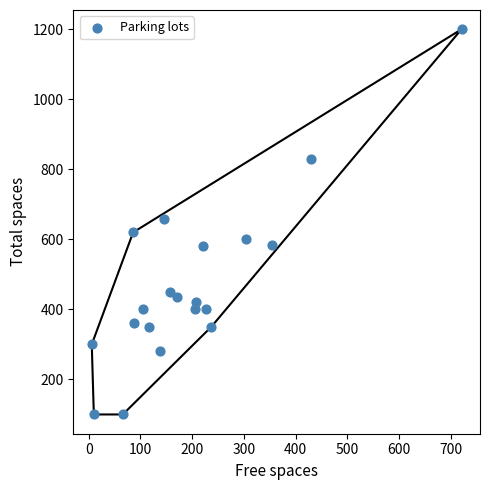

What is the range of X values (max minus min)?

715